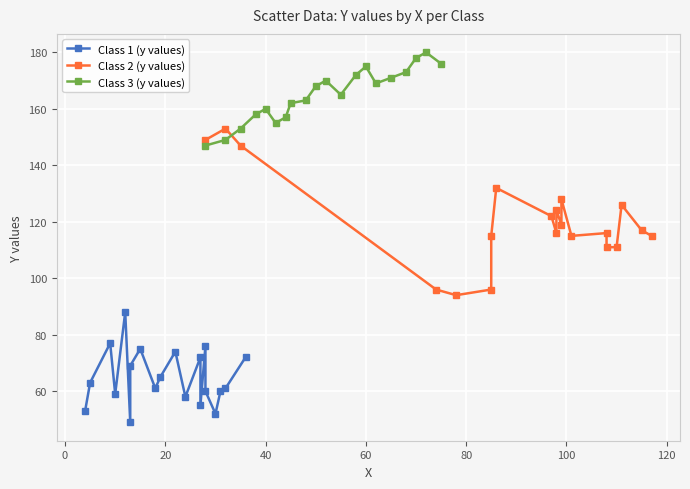

How many lines are shown in the chart?

3